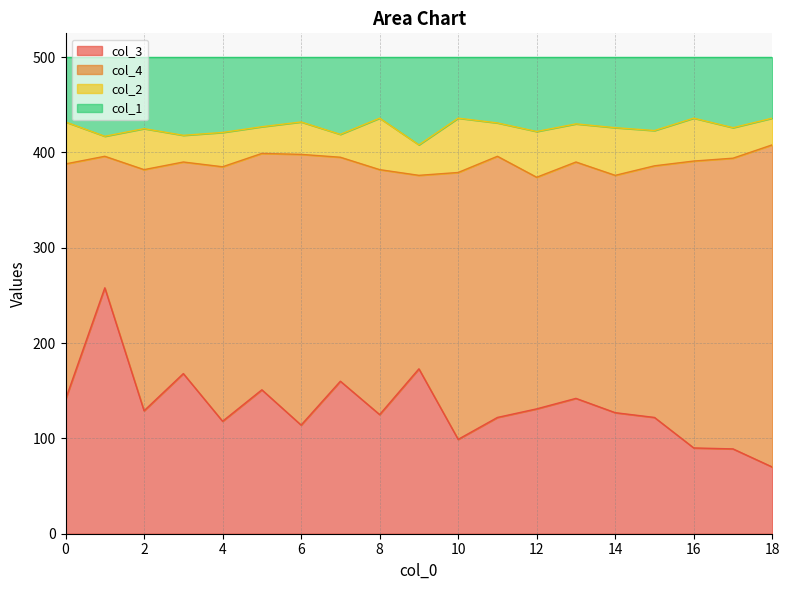

True or false: col_1 has a value of 143 at 14.

False